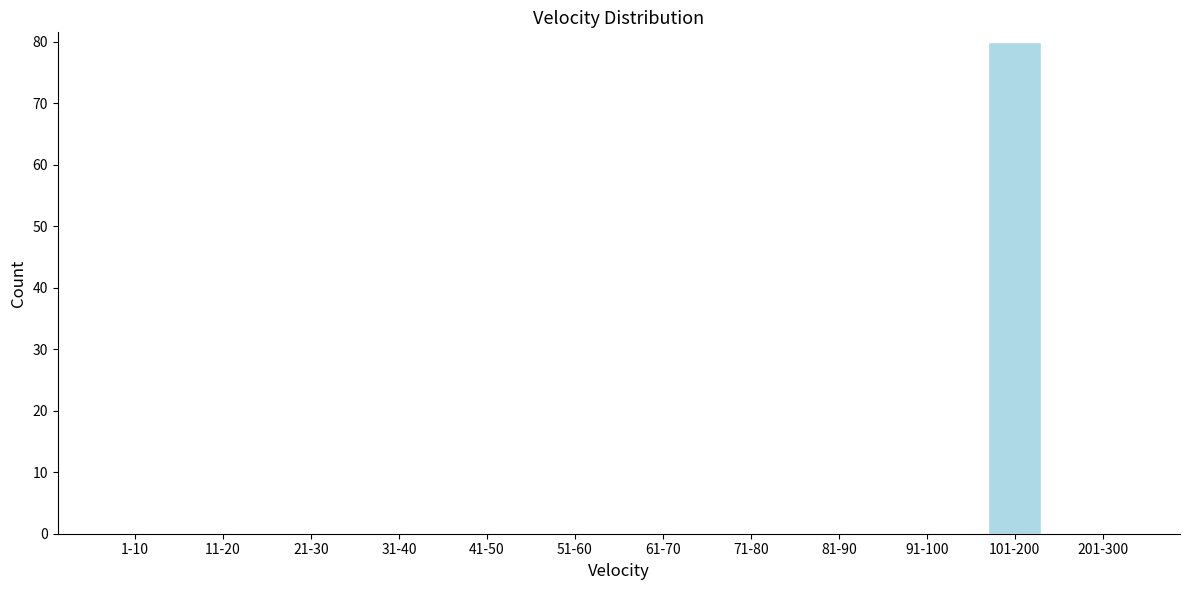

Reading left to right, extract all data points from this chart.

1-10=0	11-20=0	21-30=0	31-40=0	41-50=0	51-60=0	61-70=0	71-80=0	81-90=0	91-100=0	101-200=80	201-300=0